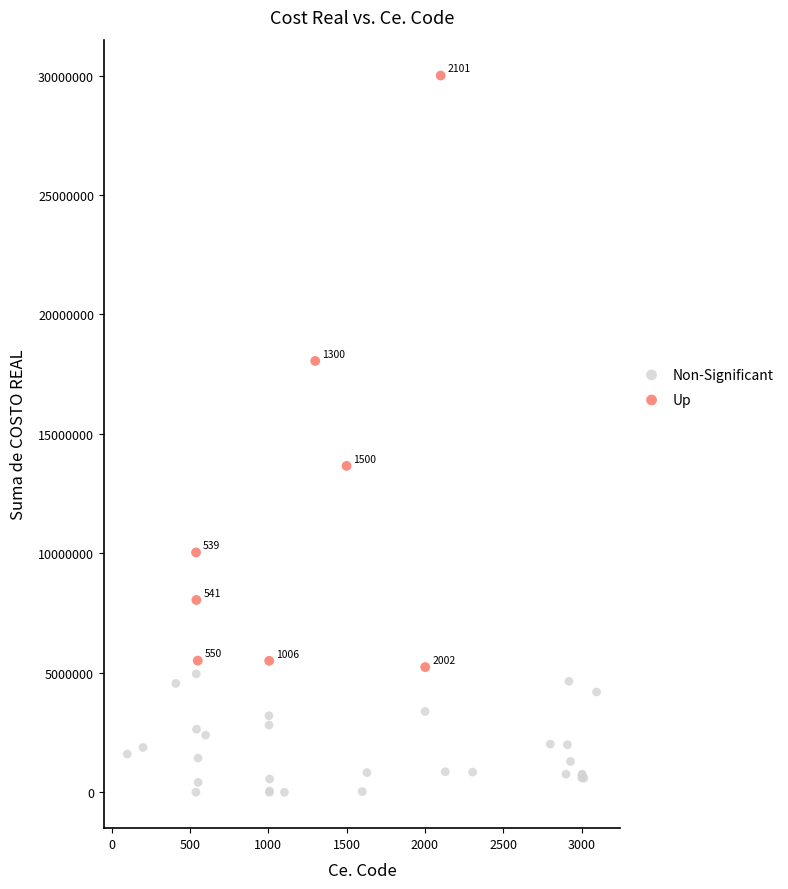

Which series contains the highest Y value?

Up